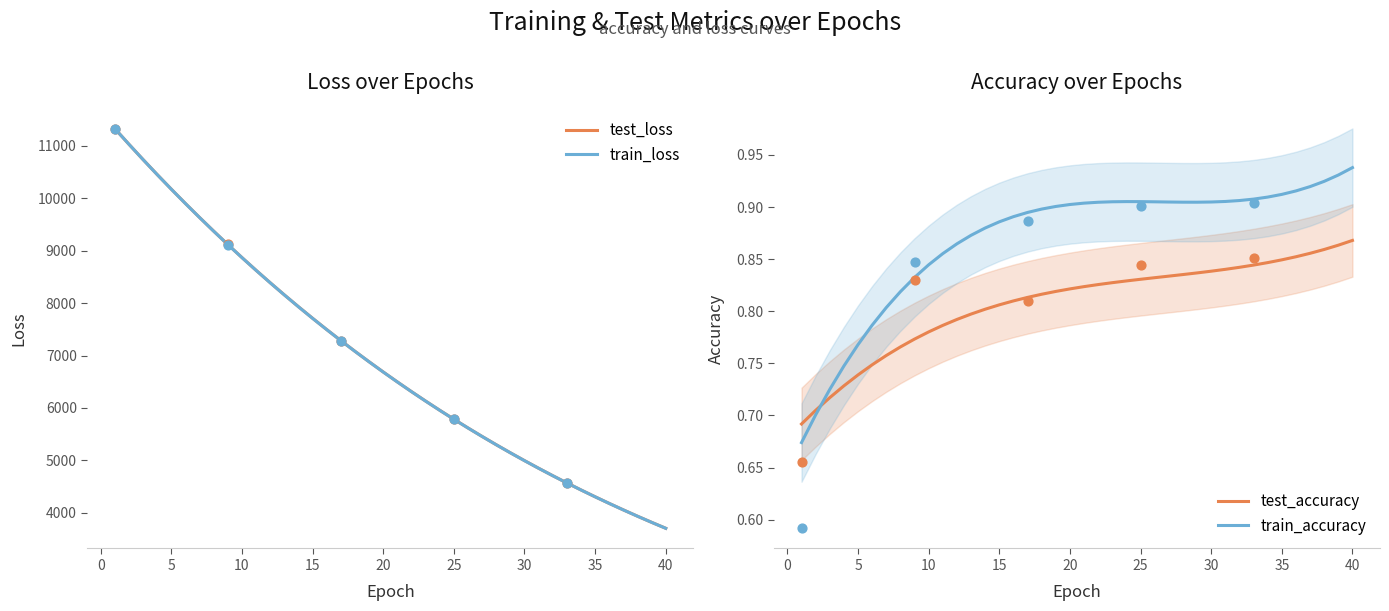

What are all the series names shown in the legend?

test_loss, train_loss, test_accuracy, train_accuracy